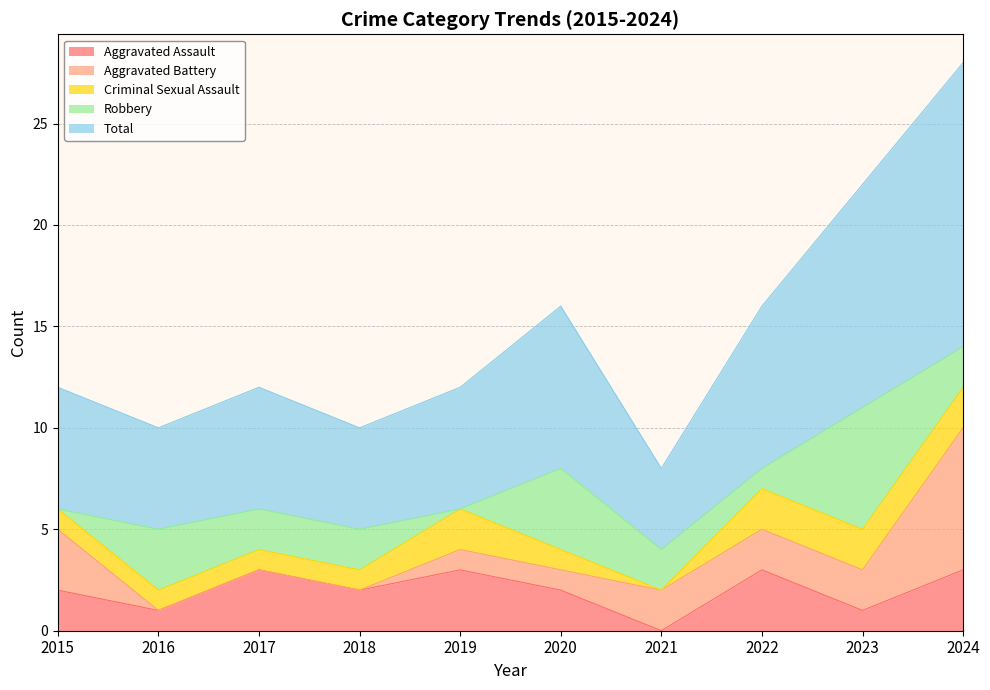

At which category is the sum across all series the highest?

2024